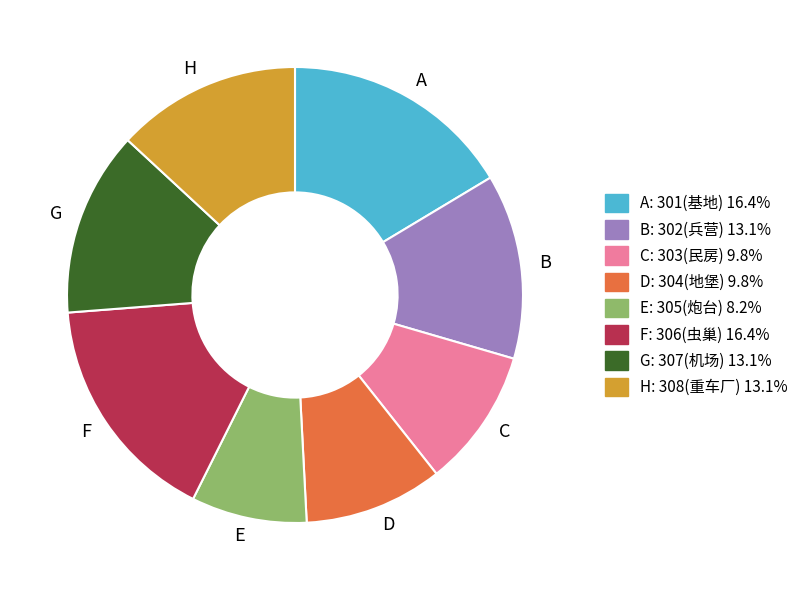

Does D account for over 50% of the chart?

No